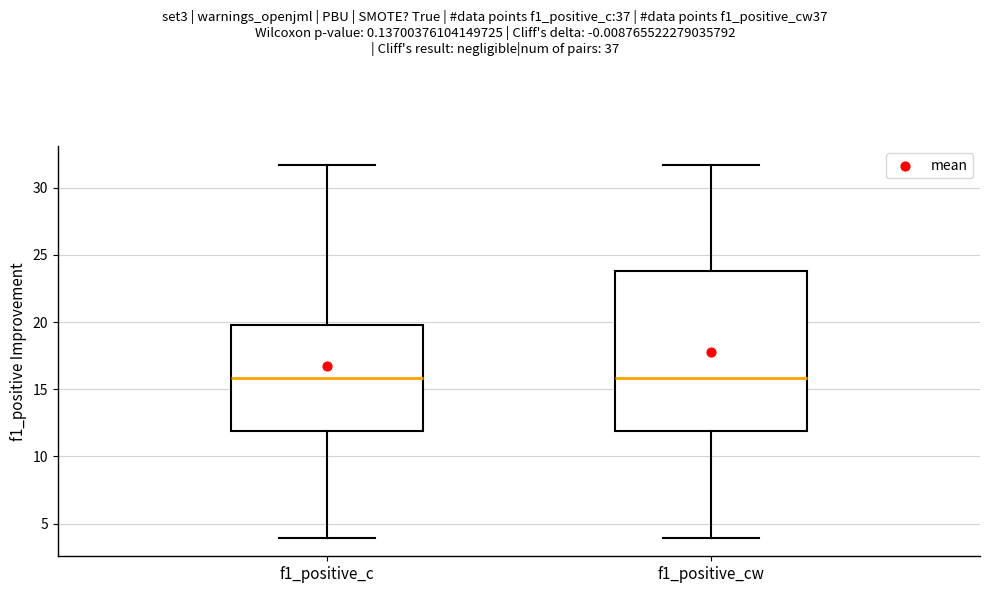

Comparing the boxes themselves (not the whiskers), which one is the tallest?

f1_positive_cw